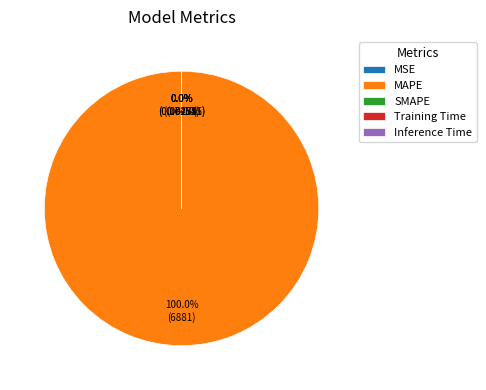

Which slice is the largest?

MAPE